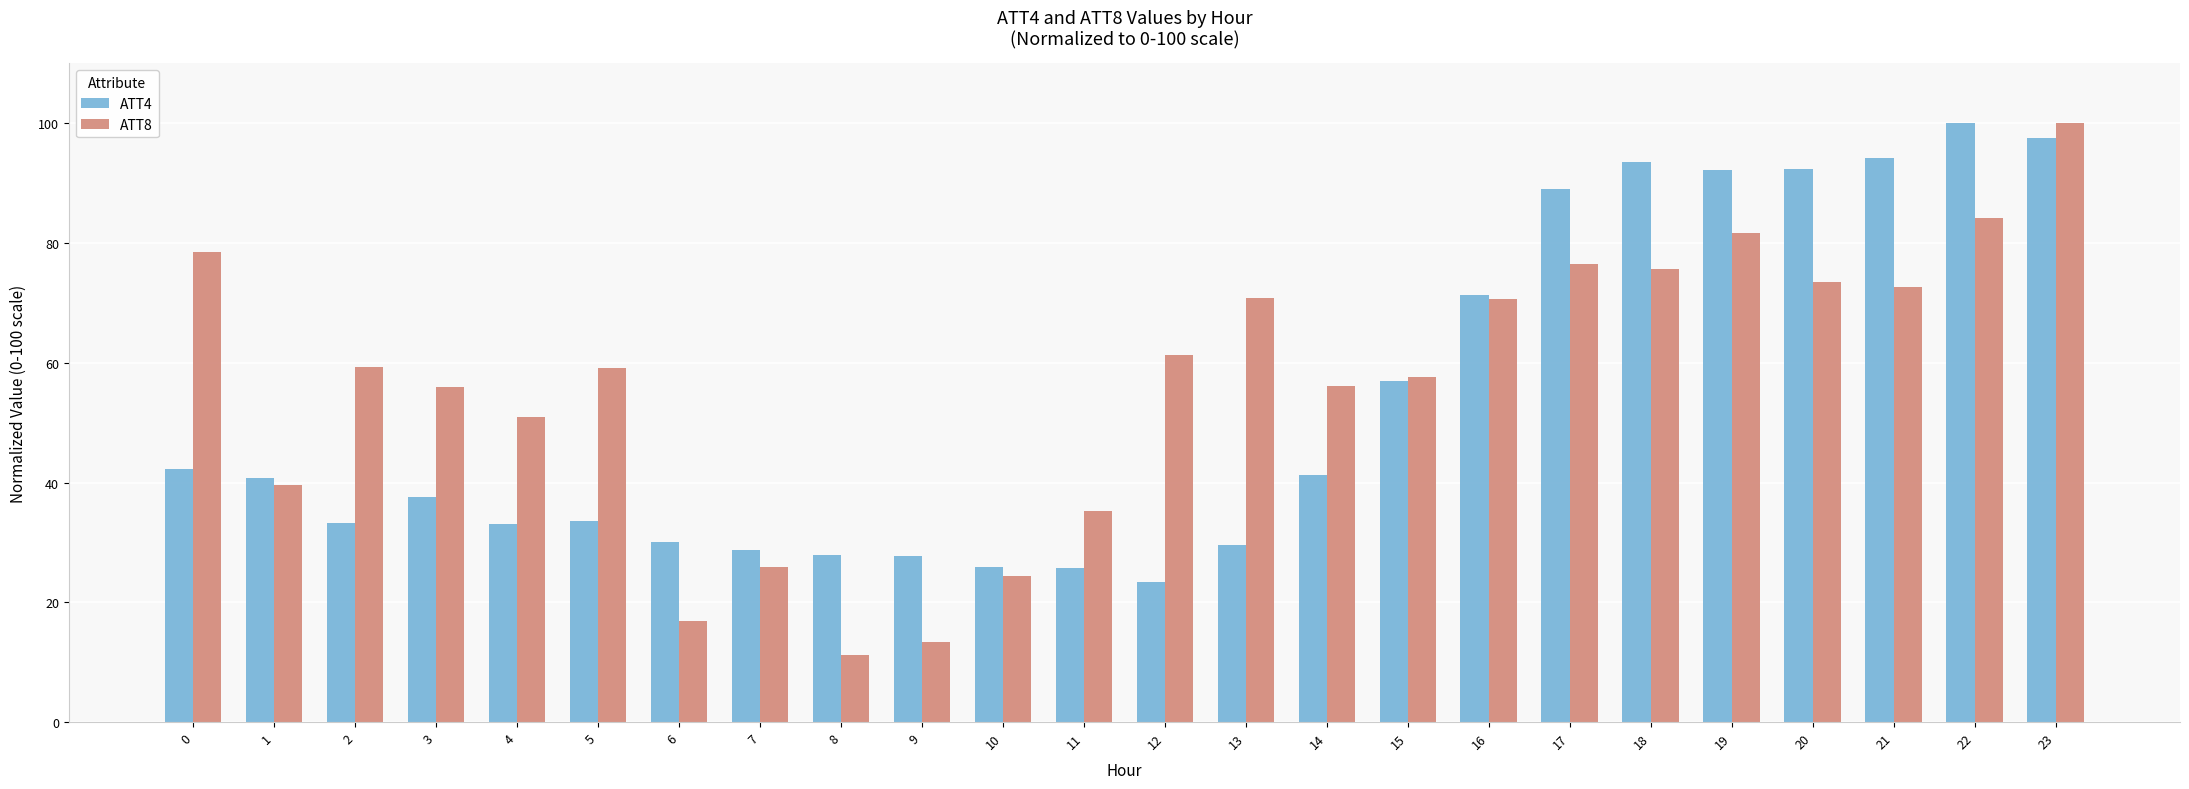

Which series has the widest spread of values?

ATT8